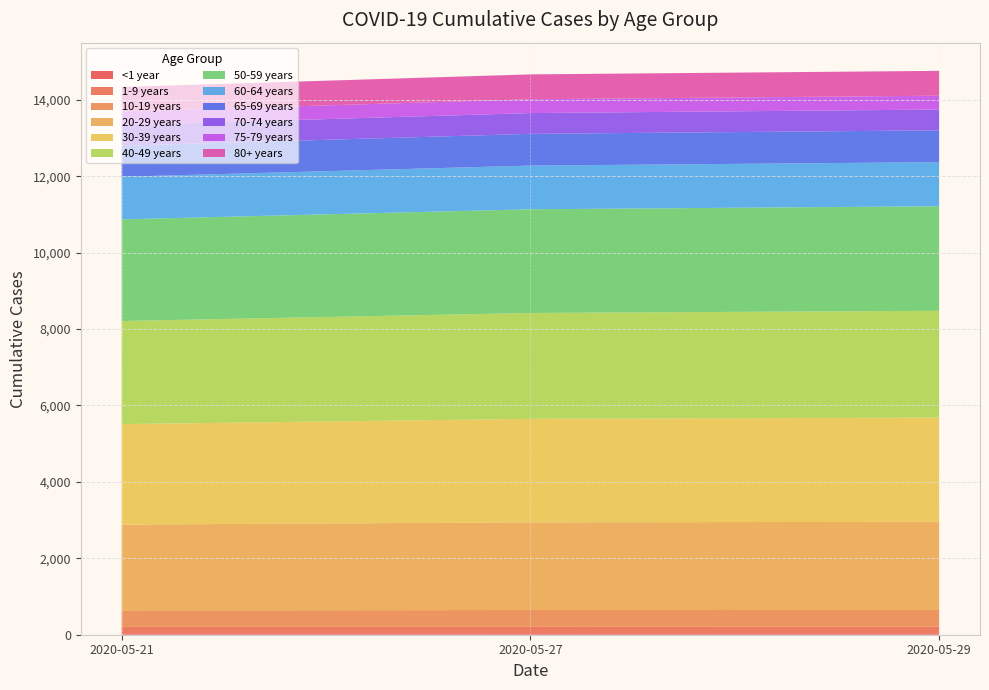

Does the chart have visible grid lines?

Yes